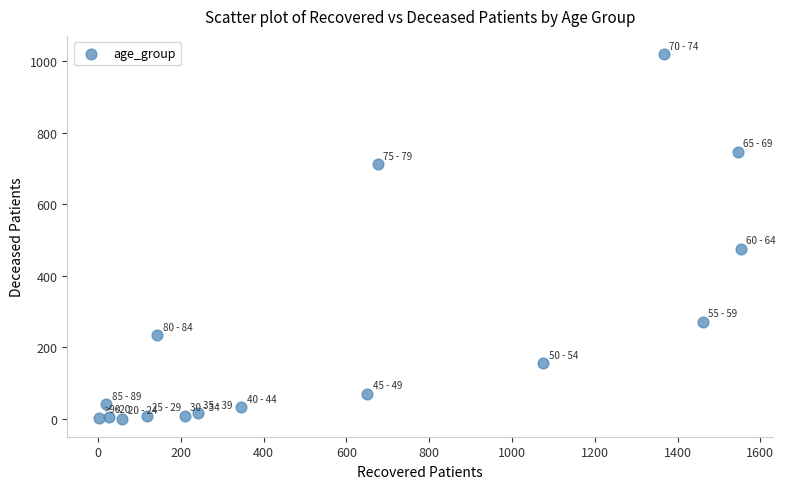

What is the range of X values (max minus min)?

1550